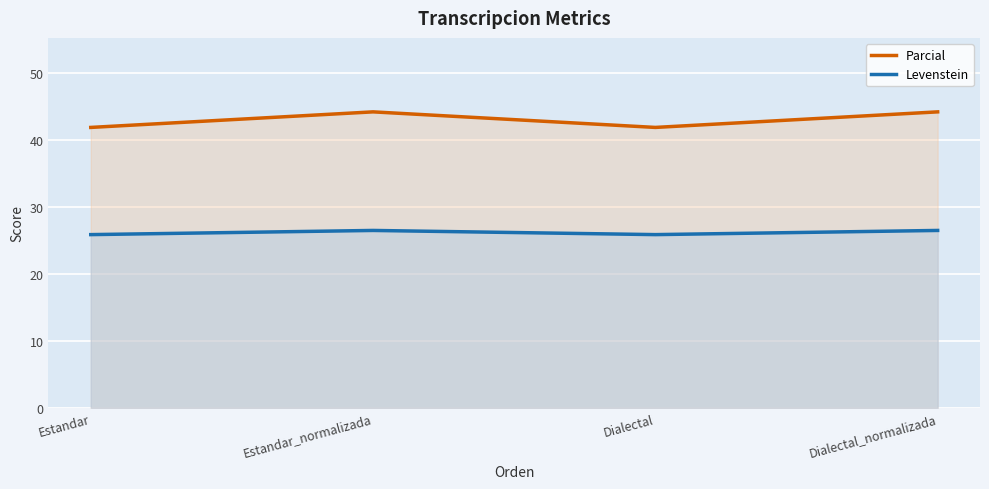

True or false: Levenstein and Parcial cross at least once.

False